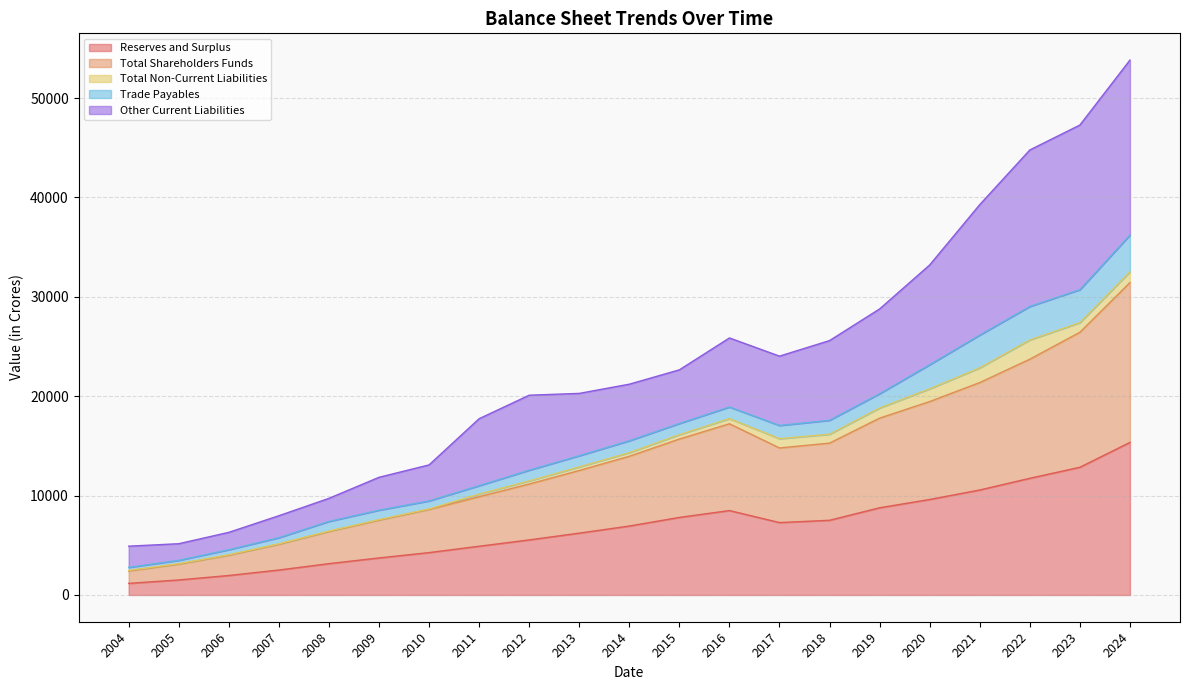

The Other Current Liabilities series shows 47282.3 at 2023. True or false?

True